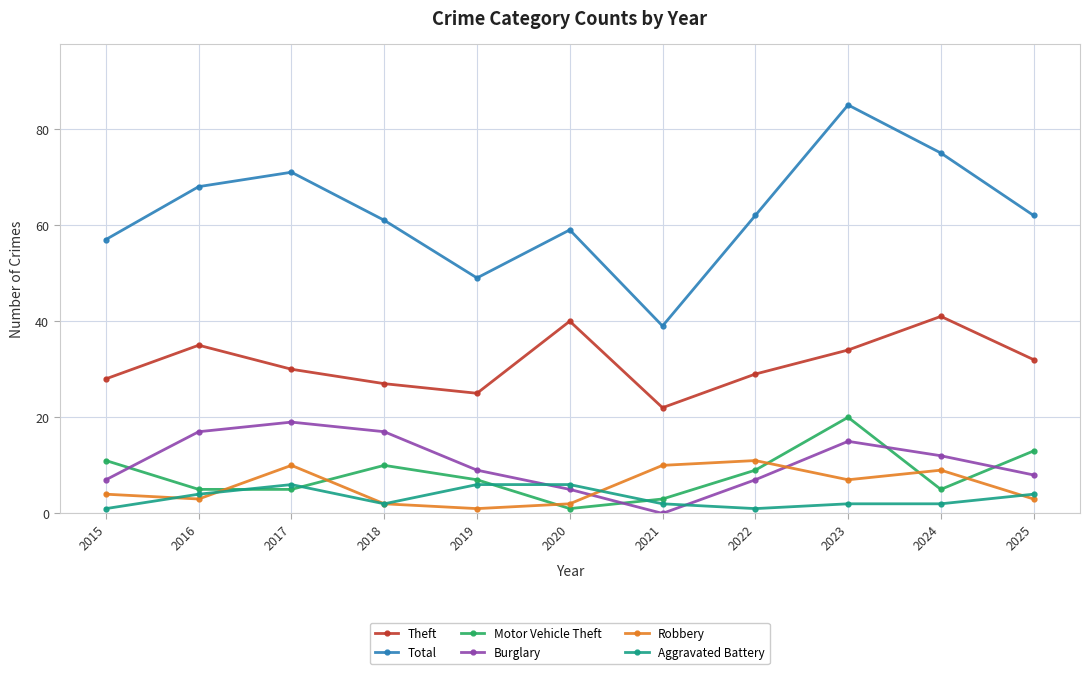

How many lines are shown in the chart?

6